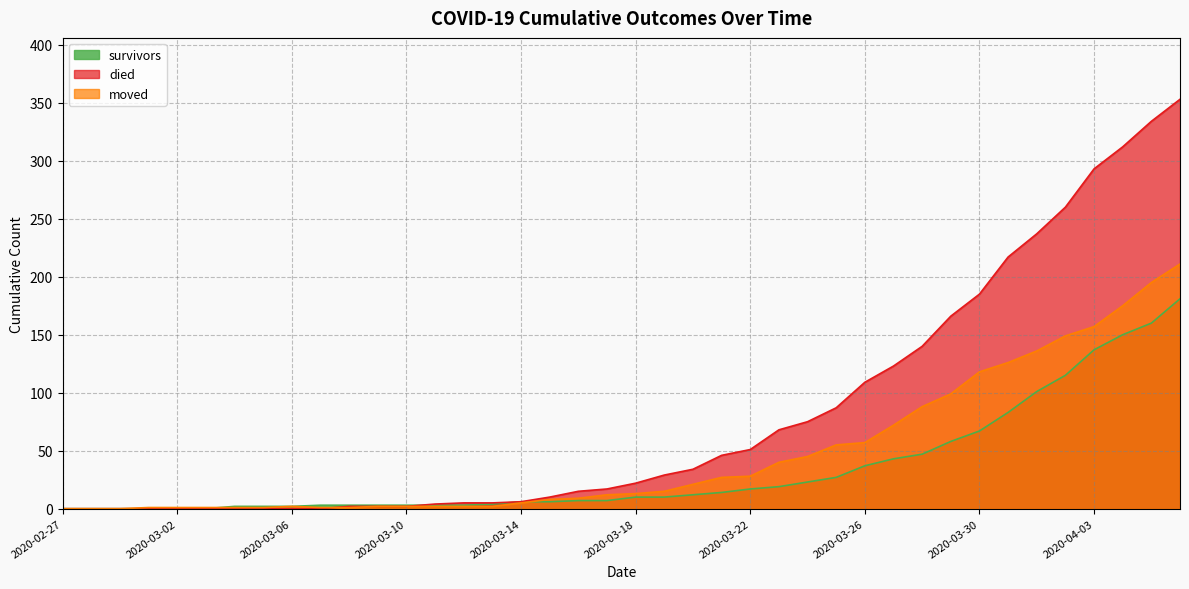

Reading left to right, transcribe all the data shown in this chart.

survivors: 2020-02-27=0	2020-02-28=0	2020-02-29=0	2020-03-01=0	2020-03-02=0	2020-03-03=0	2020-03-04=2	2020-03-05=2	2020-03-06=2	2020-03-07=3	2020-03-08=3	2020-03-09=3	2020-03-10=3	2020-03-11=3	2020-03-12=3	2020-03-13=4	2020-03-14=6	2020-03-15=6	2020-03-16=7	2020-03-17=7	2020-03-18=10	2020-03-19=10	2020-03-20=12	2020-03-21=14	2020-03-22=17	2020-03-23=19	2020-03-24=23	2020-03-25=27	2020-03-26=37	2020-03-27=43	2020-03-28=47	2020-03-29=58	2020-03-30=67	2020-03-31=83	2020-04-01=101	2020-04-02=115	2020-04-03=137	2020-04-04=150	2020-04-05=160	2020-04-06=181
died: 2020-02-27=0	2020-02-28=0	2020-02-29=0	2020-03-01=0	2020-03-02=0	2020-03-03=0	2020-03-04=0	2020-03-05=0	2020-03-06=0	2020-03-07=0	2020-03-08=2	2020-03-09=2	2020-03-10=2	2020-03-11=4	2020-03-12=5	2020-03-13=5	2020-03-14=6	2020-03-15=10	2020-03-16=15	2020-03-17=17	2020-03-18=22	2020-03-19=29	2020-03-20=34	2020-03-21=46	2020-03-22=51	2020-03-23=68	2020-03-24=75	2020-03-25=87	2020-03-26=109	2020-03-27=123	2020-03-28=140	2020-03-29=166	2020-03-30=185	2020-03-31=217	2020-04-01=237	2020-04-02=260	2020-04-03=293	2020-04-04=312	2020-04-05=334	2020-04-06=353
moved: 2020-02-27=0	2020-02-28=0	2020-02-29=0	2020-03-01=1	2020-03-02=1	2020-03-03=1	2020-03-04=1	2020-03-05=1	2020-03-06=2	2020-03-07=1	2020-03-08=1	2020-03-09=2	2020-03-10=2	2020-03-11=2	2020-03-12=2	2020-03-13=2	2020-03-14=5	2020-03-15=8	2020-03-16=9	2020-03-17=12	2020-03-18=13	2020-03-19=15	2020-03-20=21	2020-03-21=27	2020-03-22=28	2020-03-23=40	2020-03-24=45	2020-03-25=55	2020-03-26=57	2020-03-27=72	2020-03-28=88	2020-03-29=99	2020-03-30=118	2020-03-31=126	2020-04-01=136	2020-04-02=149	2020-04-03=157	2020-04-04=175	2020-04-05=195	2020-04-06=211